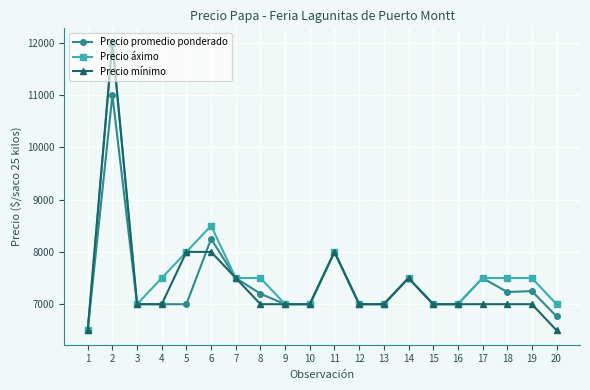

True or false: Precio áximo has more than 0 interior local peaks.

True